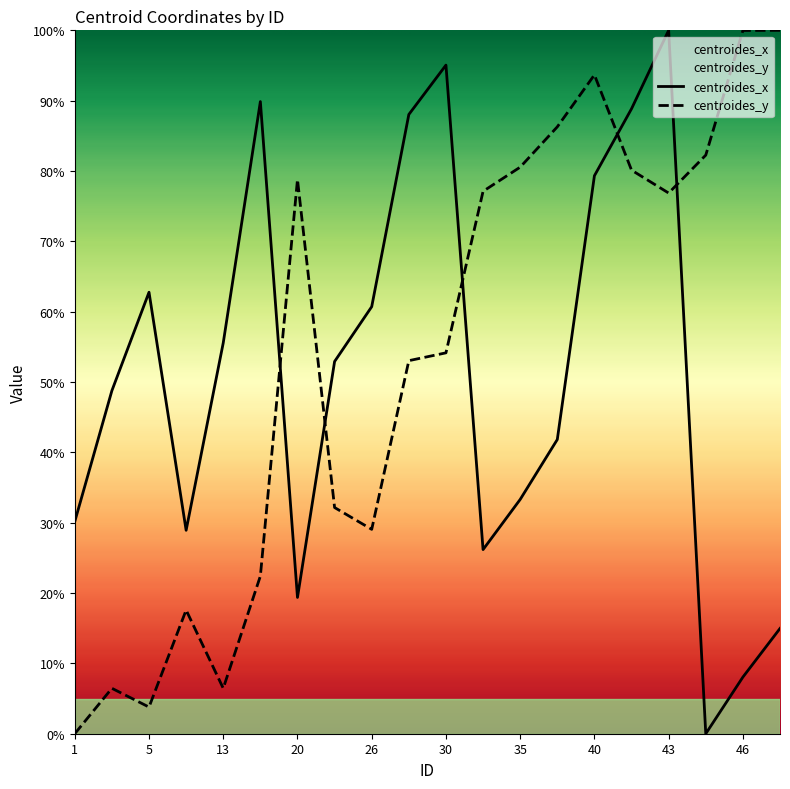

What is the total value across all series at 17?

112.3